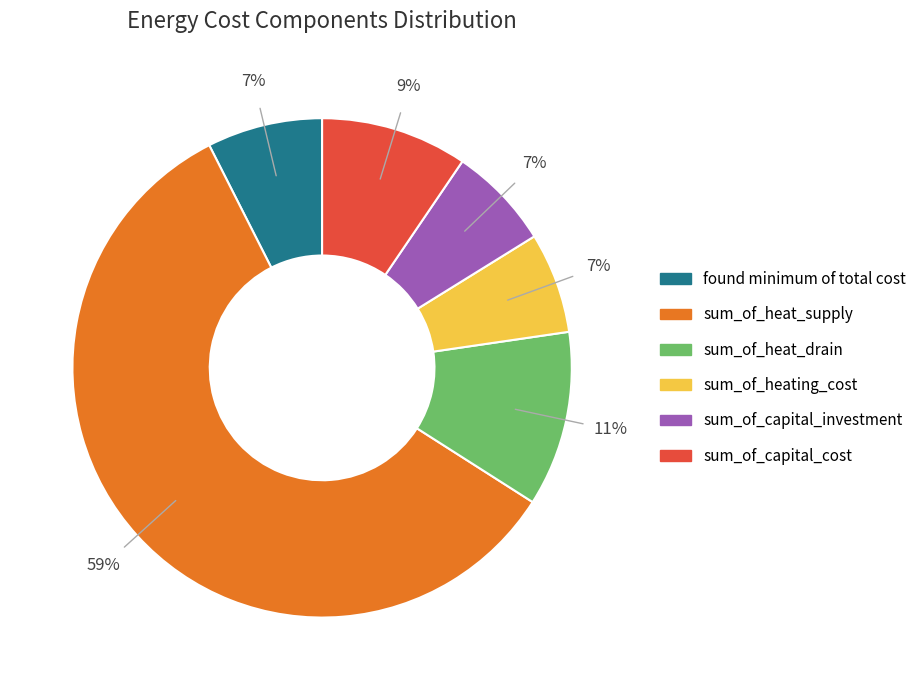

Which category has the biggest portion of the pie?

sum_of_heat_supply